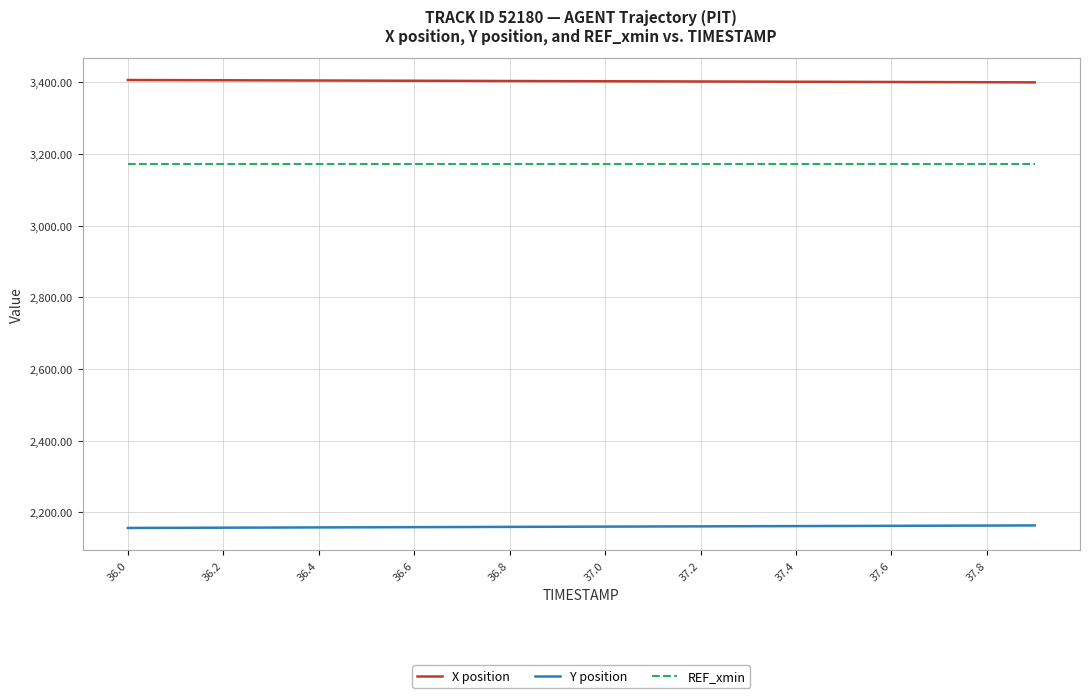

True or false: REF_xmin and Y position intersect in this chart.

False